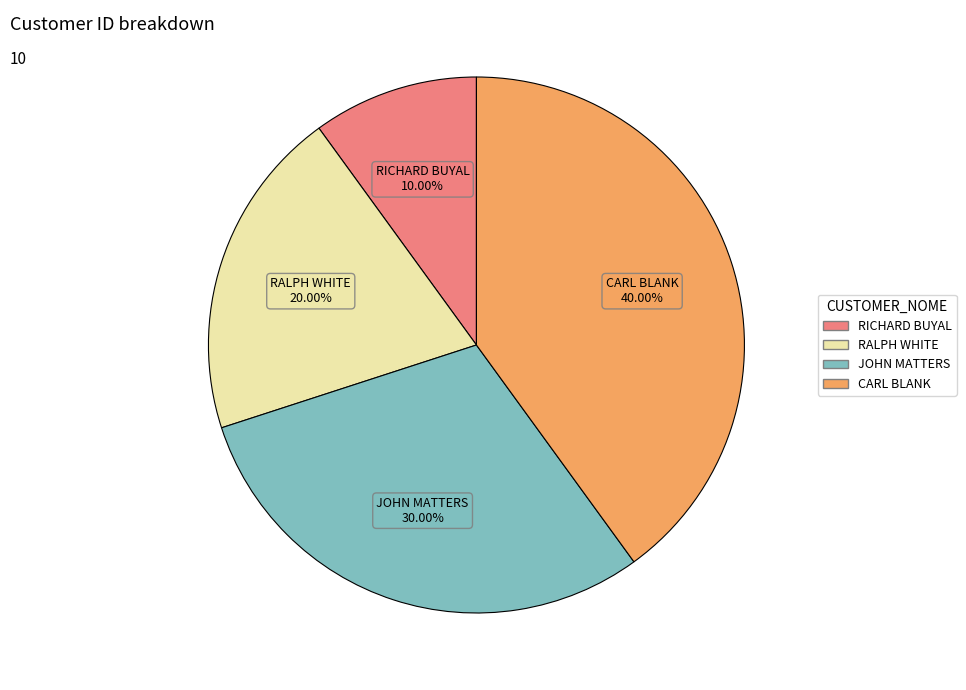

Is there a majority slice in this chart?

No